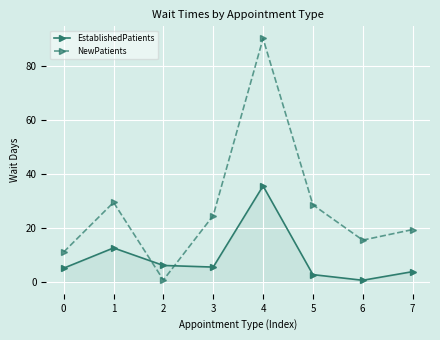

What is the difference between the maximum and second lowest values in the EstablishedPatients series?

32.9